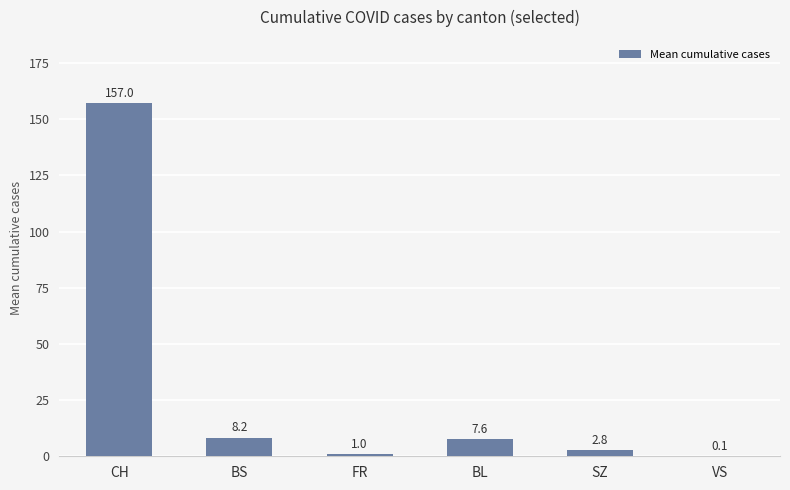

Between BS and SZ, which is larger?

BS